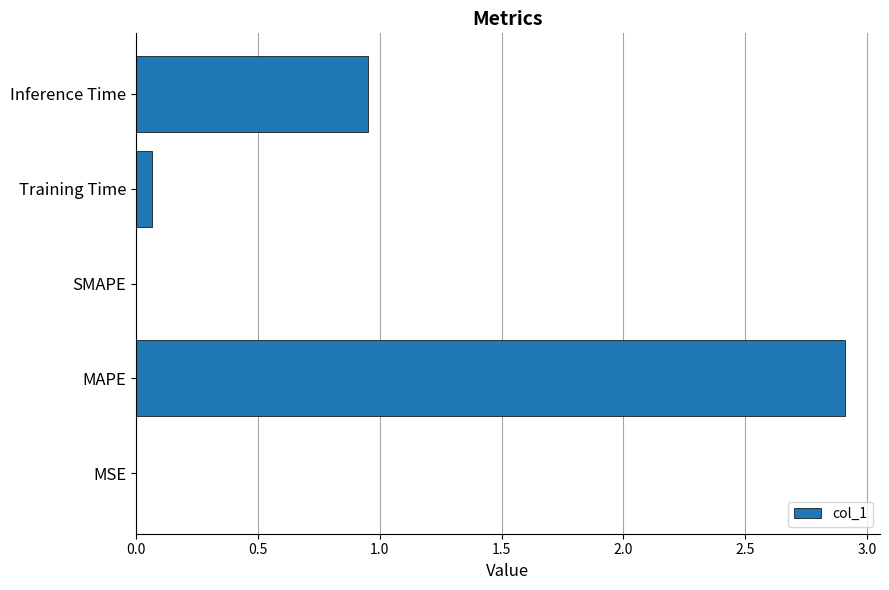

Between SMAPE and Inference Time, which is larger?

Inference Time